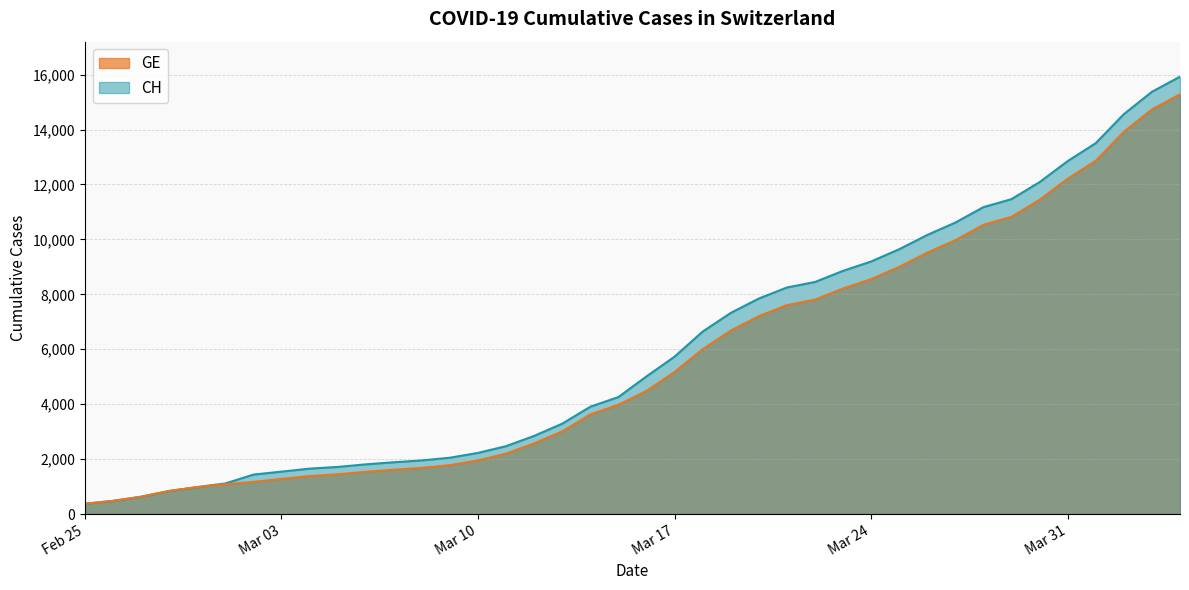

Where is GE nearest to the value 7829?

2020-03-22